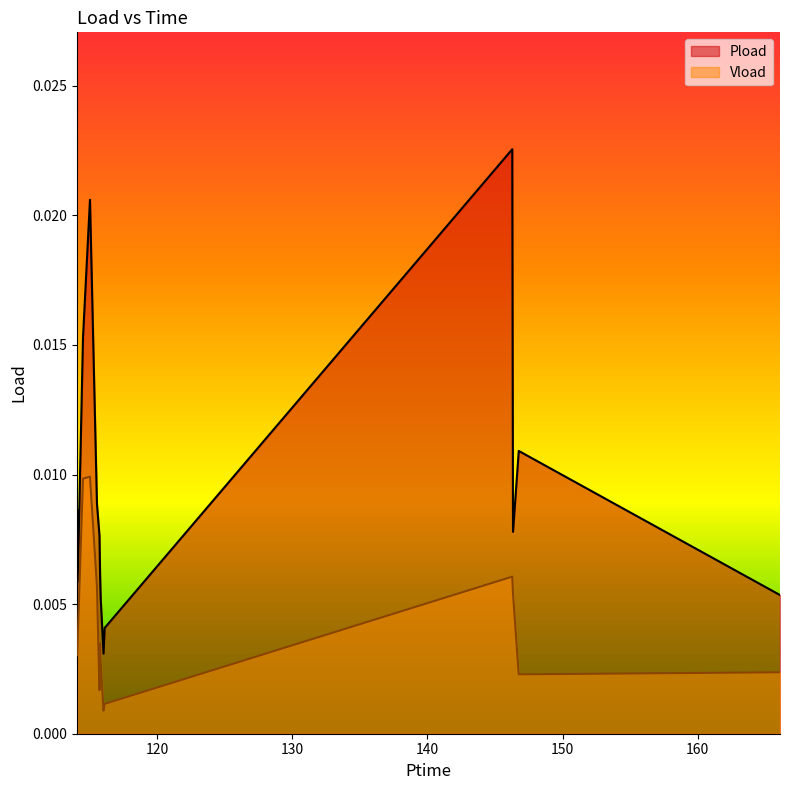

How many lines are shown in the chart?

2